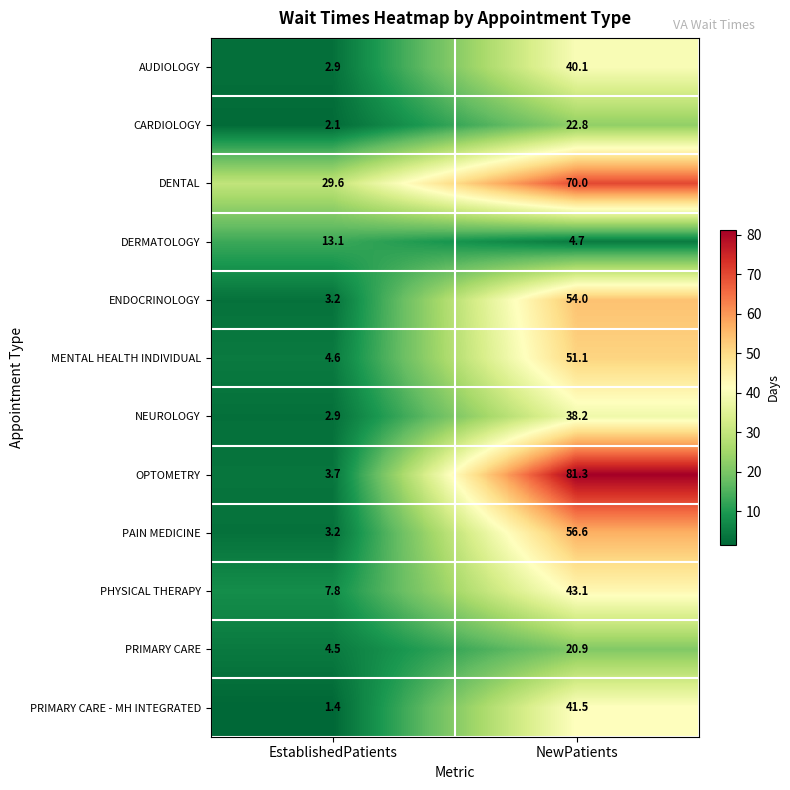

What is the average value of the OPTOMETRY series?

42.5